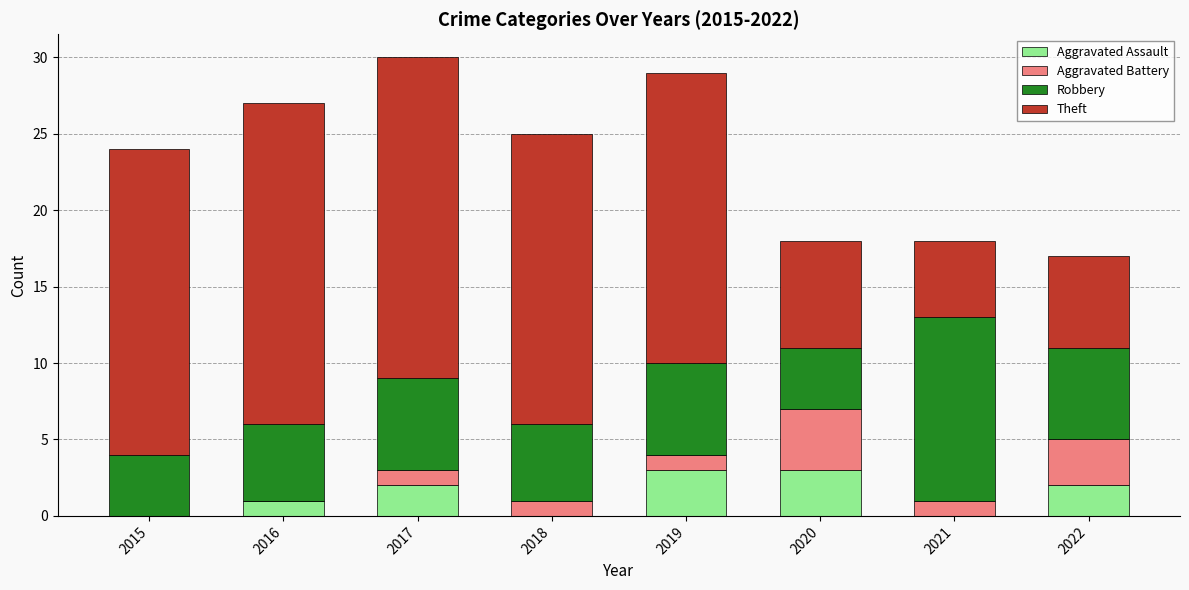

What is the total value across all series at 2018?

25